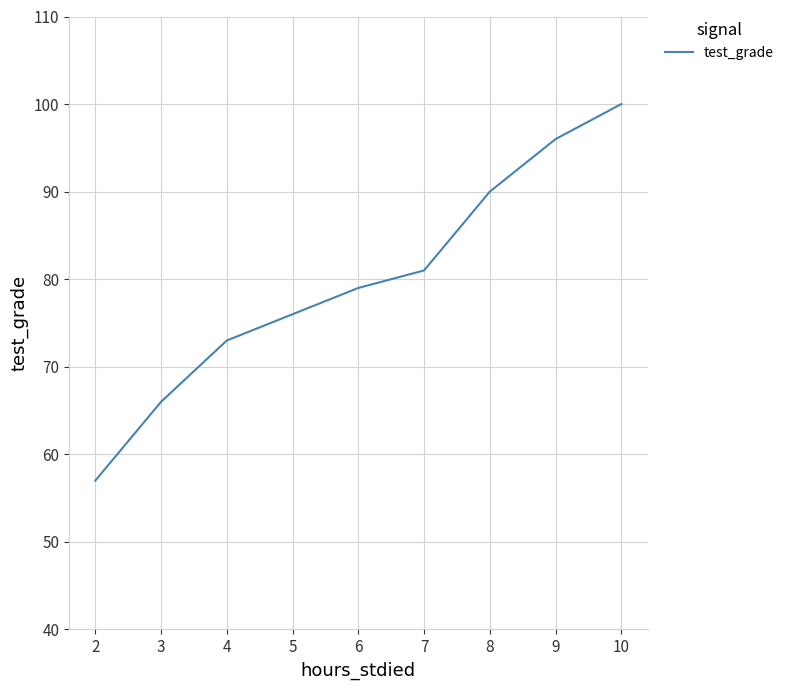

Rank the categories by value from highest to lowest.

10, 9, 8, 7, 6, 5, 4, 3, 2